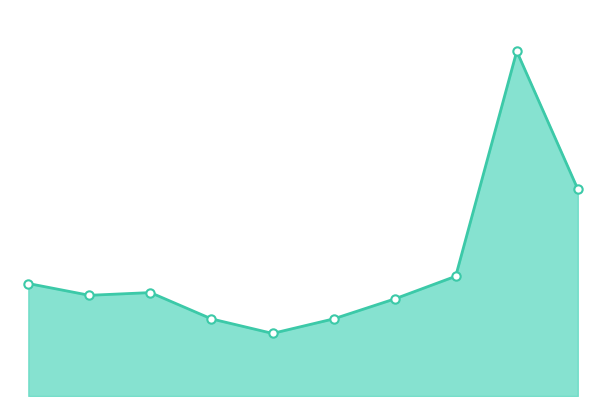

True or false: the data has more than 1 interior local peaks.

True